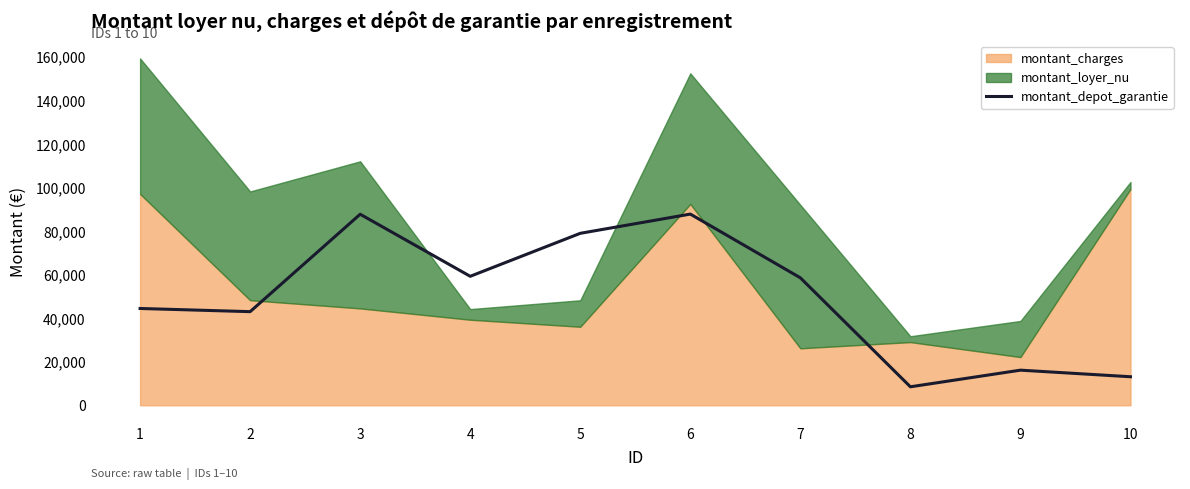

Reading right to left, list all the values displayed in this chart.

13084	16108	8472	58510	87761	78931	59198	87696	42967	44429